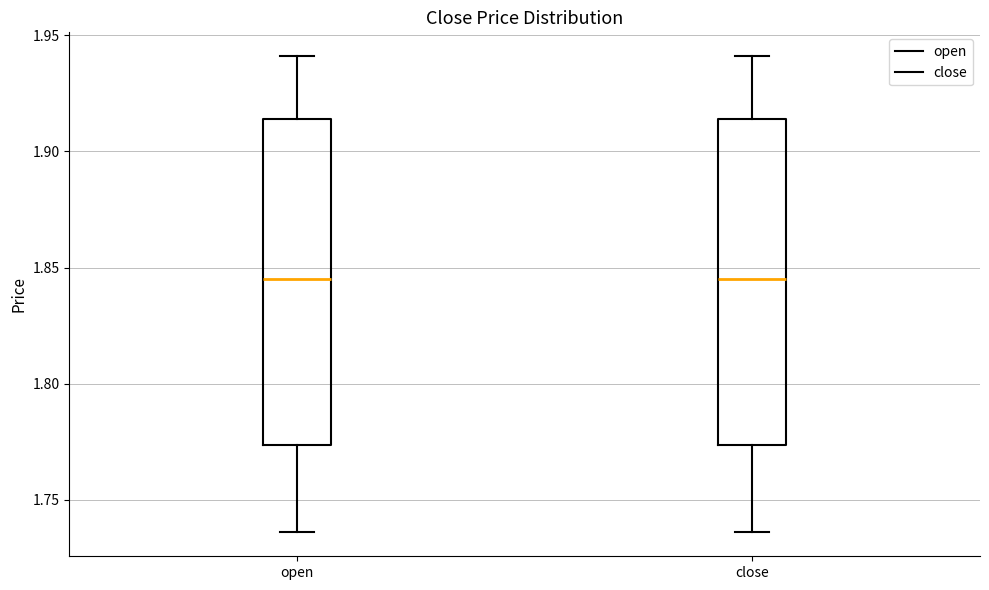

Reading left to right, read every box against the y-axis: the position of its median line, the range the box covers, and the ends of its whiskers. The values are not printed on the chart, so give them approximately, as read against the axis.

open: median 1.845, box 1.775 to 1.915, whiskers 1.735 to 1.940
close: median 1.845, box 1.775 to 1.915, whiskers 1.735 to 1.940